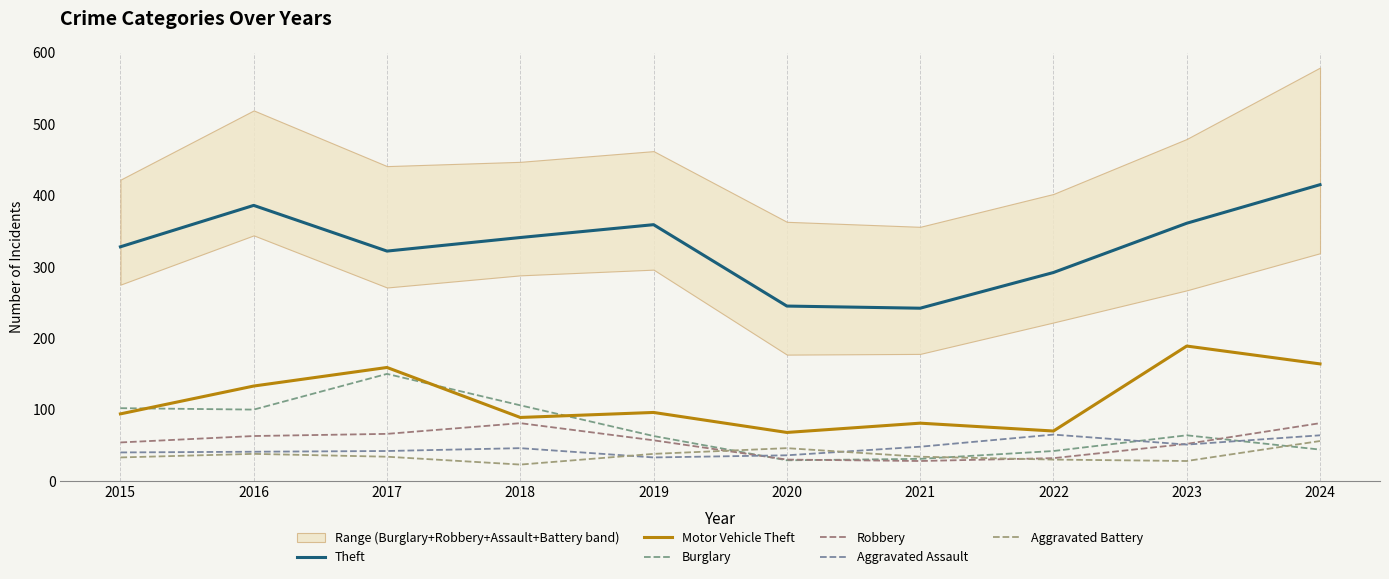

Does the chart have visible grid lines?

No